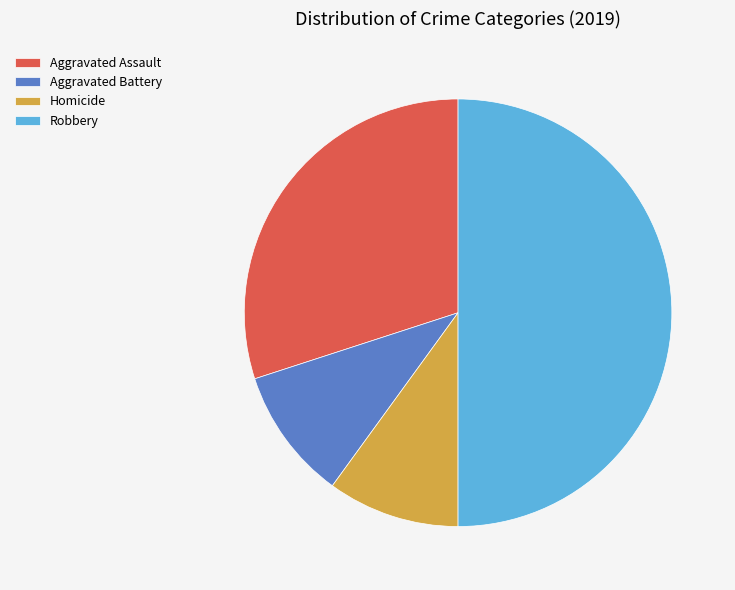

How many segments does this pie chart have?

4